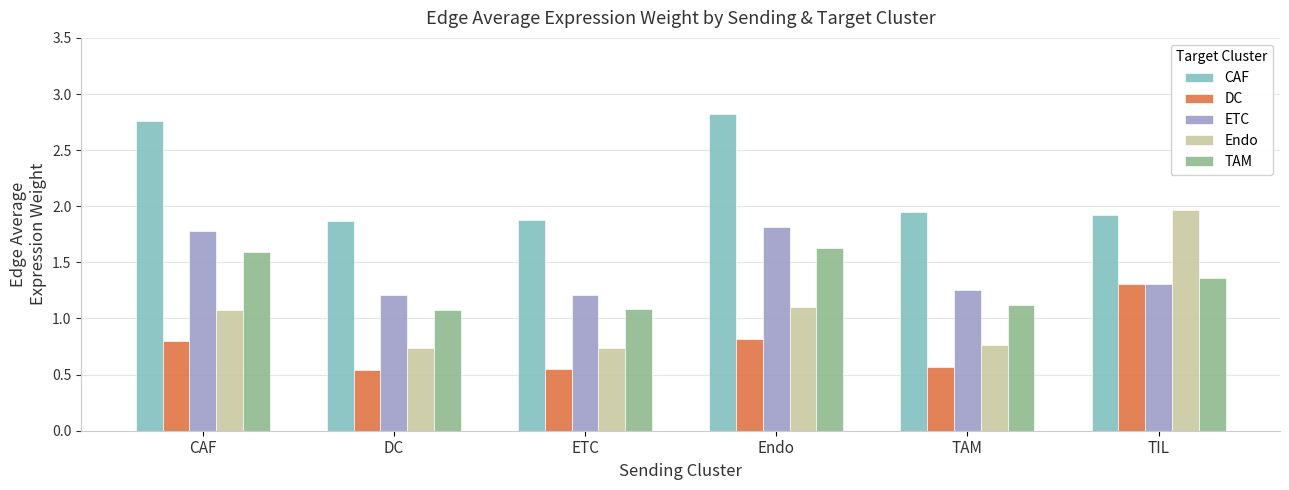

What is the sum of the TAM values at CAF and ETC?

2.7